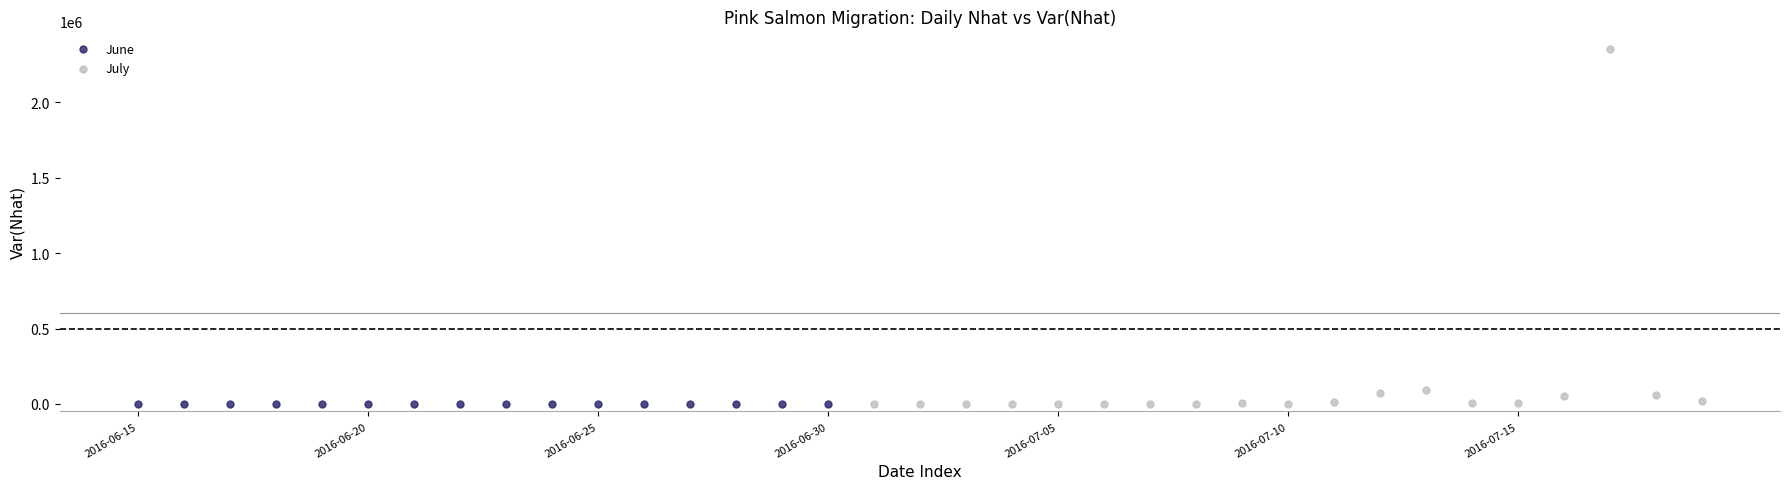

Which series has the largest Y range (max minus min)?

July